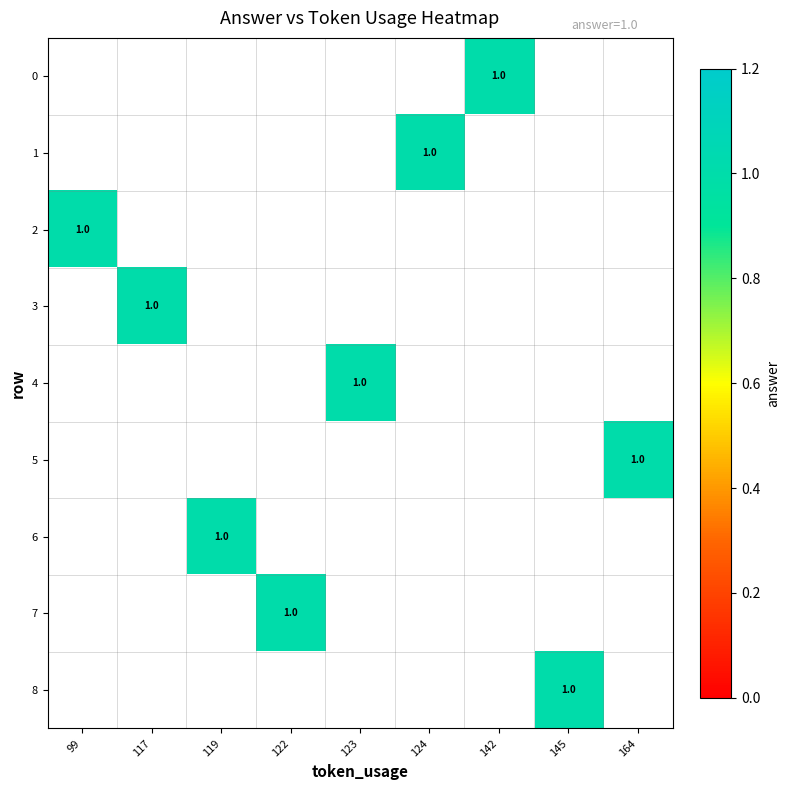

How many values in 4 are above zero?

1